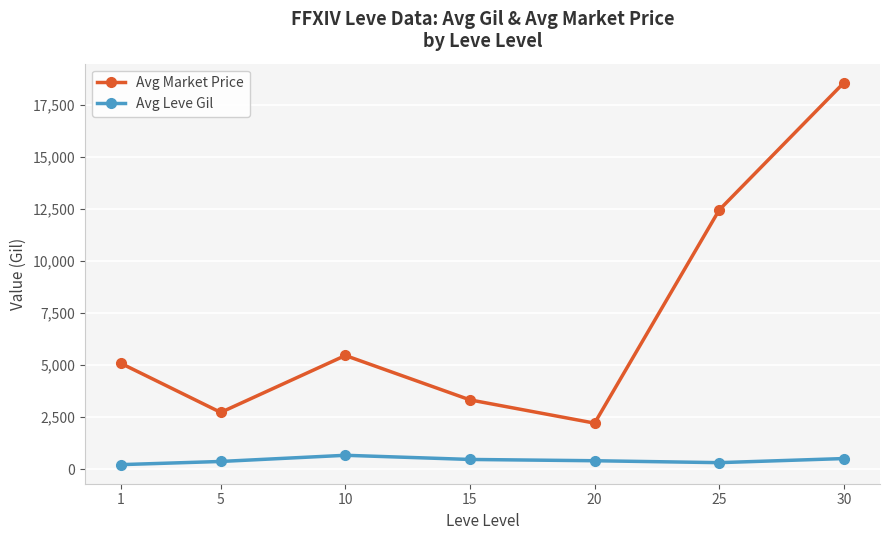

Which series has the largest total across all categories?

Avg Market Price